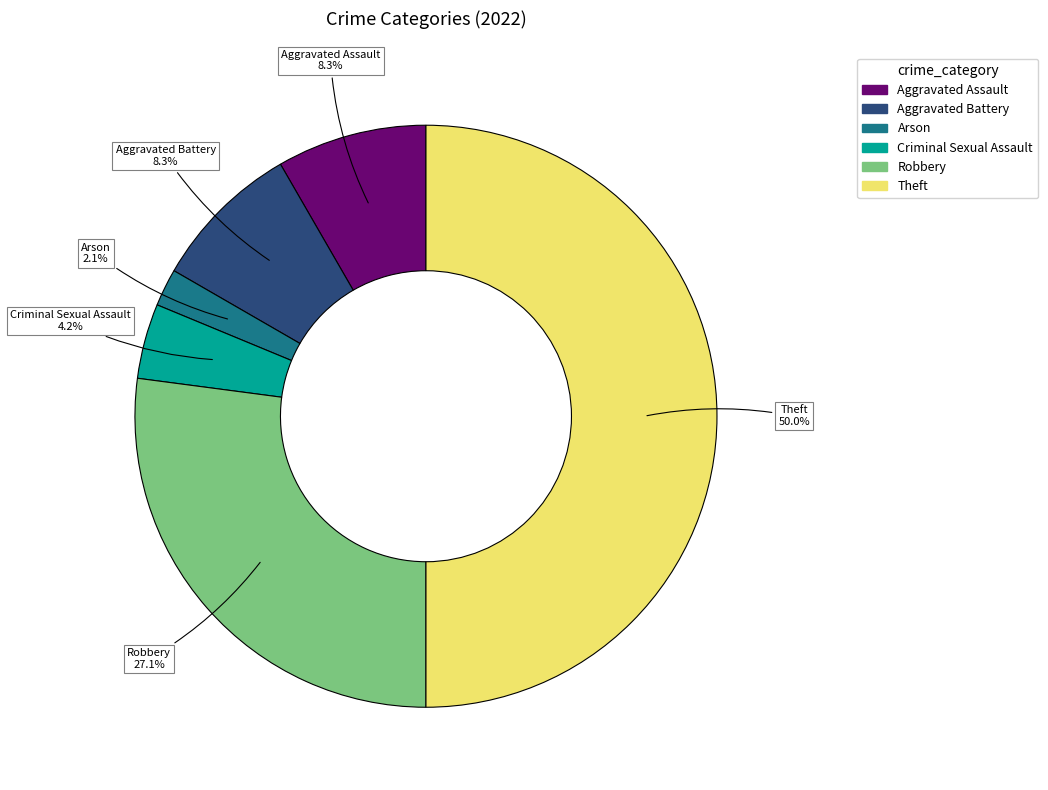

What is the smallest slice in the pie chart?

Arson